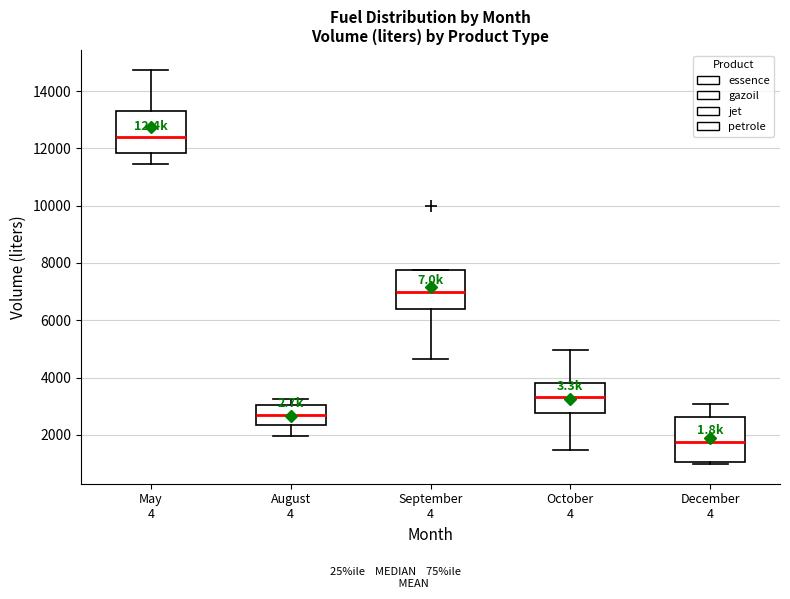

Where does the median line of the box for December 4 sit on the y-axis? The values are not printed on the chart, so give them approximately, as read against the axis.

1800